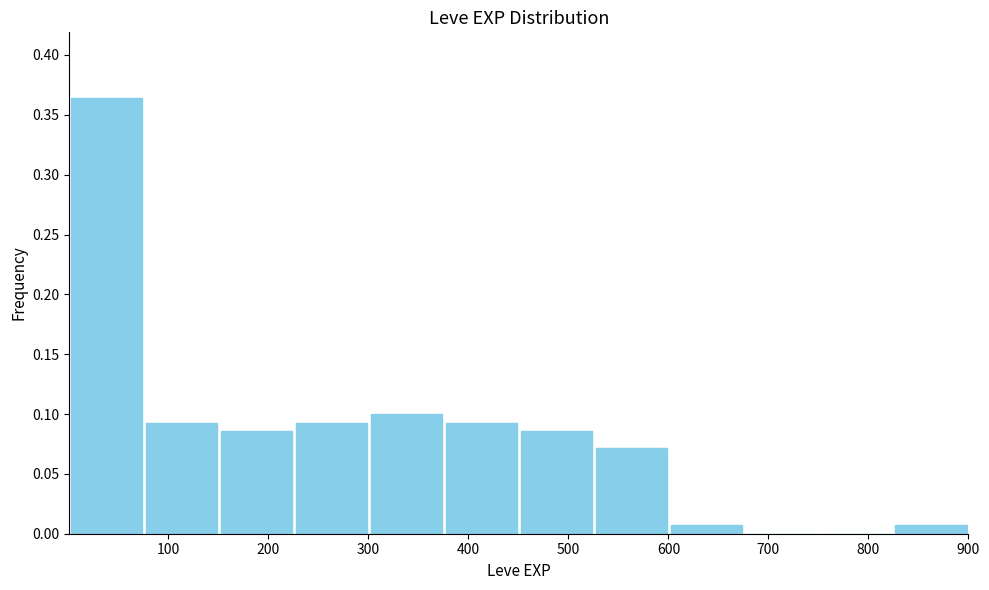

Reading left to right, list every bar in this chart as the range it spans on the x-axis followed by its height. Neither the bar edges nor the heights are printed on the chart, so give them approximately, as read against the axes.

0 to 80: 0.365
80 to 150: 0.095
150 to 230: 0.085
230 to 300: 0.095
300 to 380: 0.100
380 to 450: 0.095
450 to 530: 0.085
530 to 600: 0.070
600 to 680: 0.005
680 to 750: 0
750 to 830: 0
830 to 900: 0.005